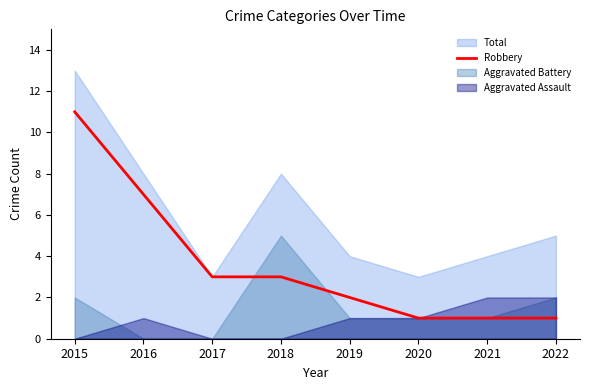

Is it true that the value at 2020 is 1?

False